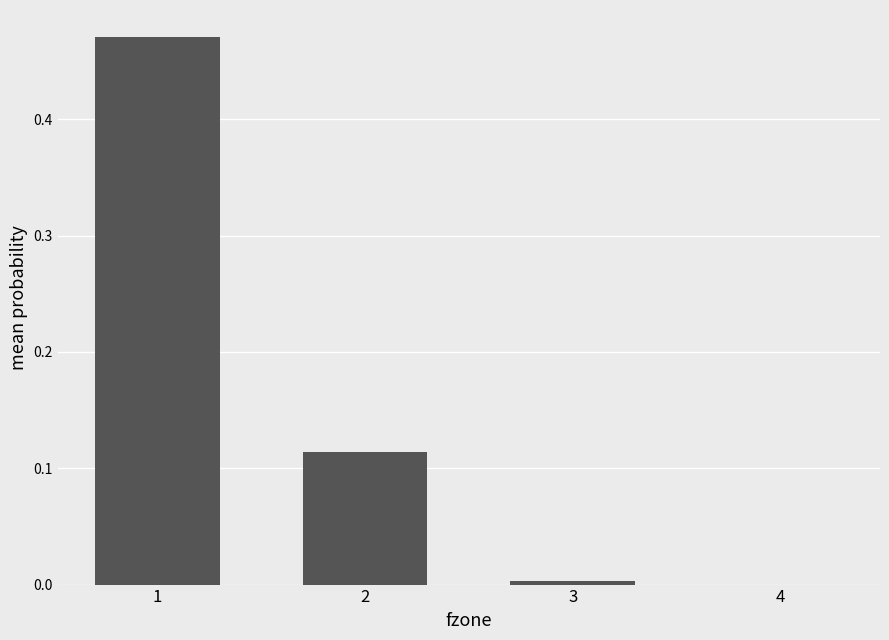

The chart shows a value of 0.2 at 4. True or false?

False